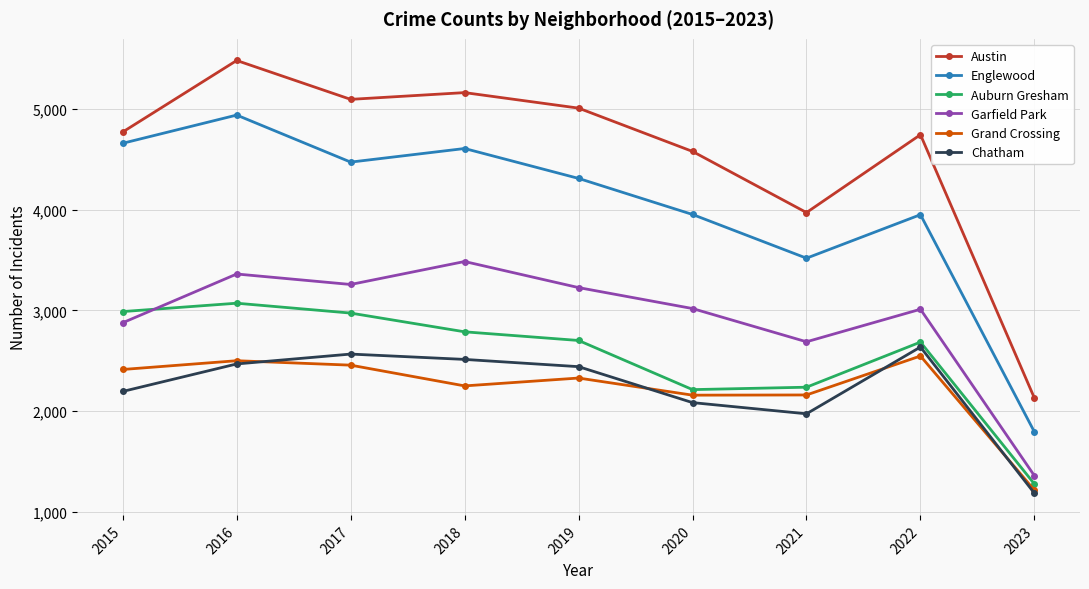

What is the total value across all series at 2017?

20819